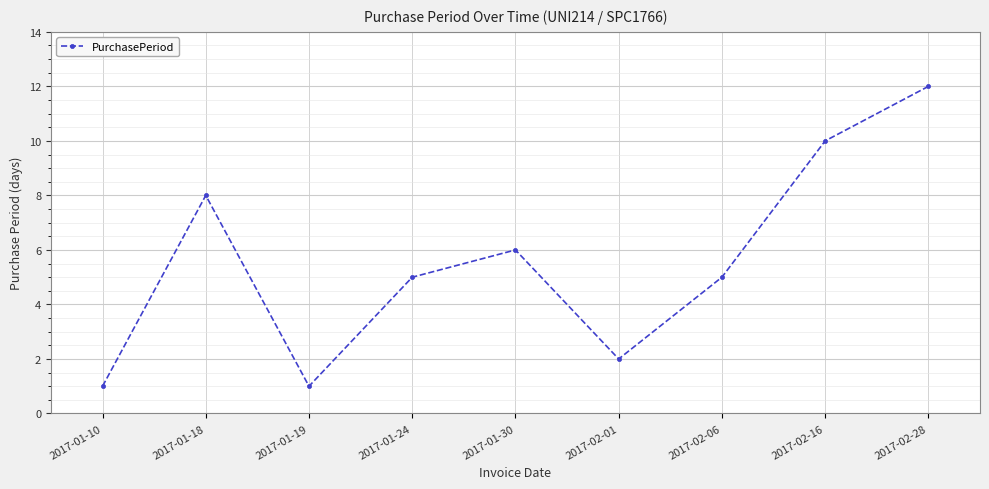

What position from the left is 2017-02-28?

9